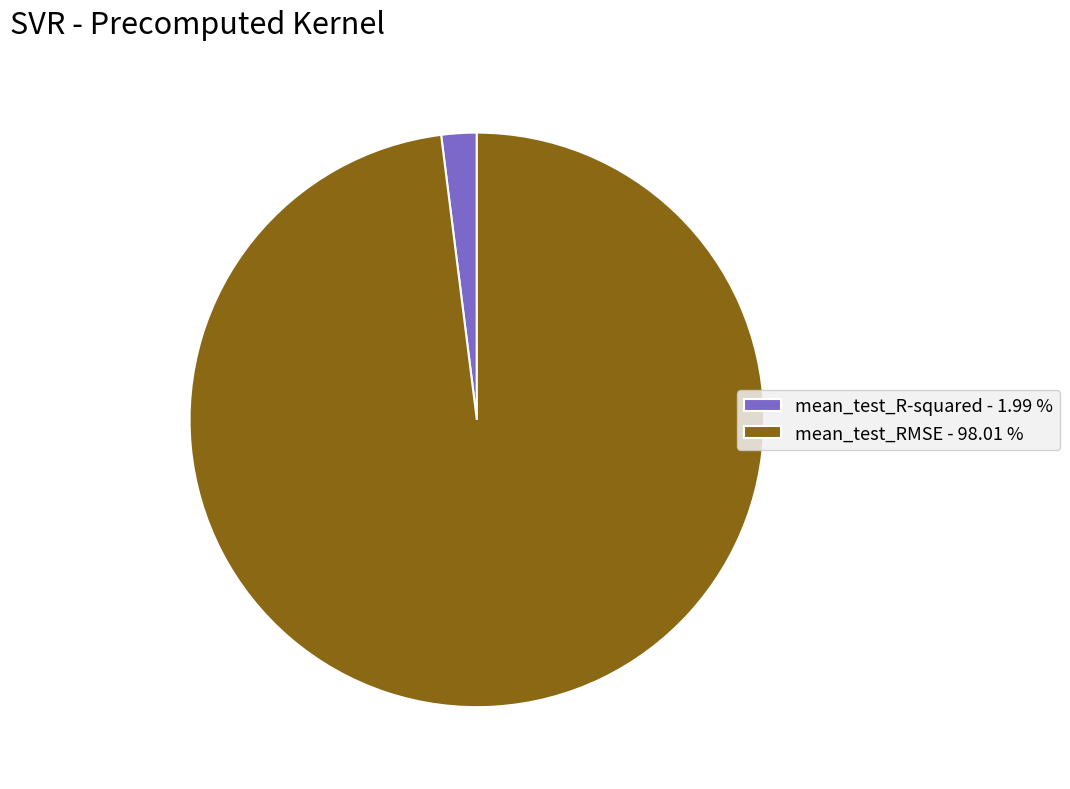

Does mean_test_R-squared - 1.99 % account for over 50% of the chart?

No